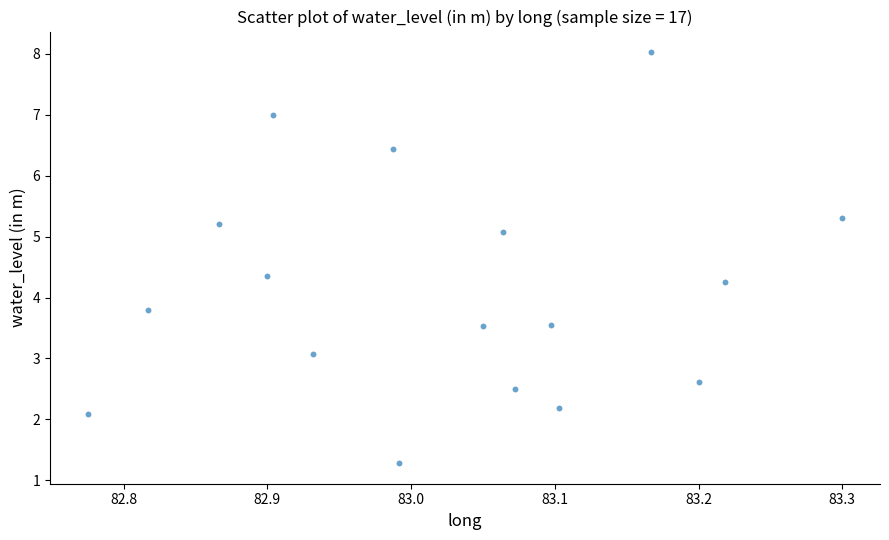

What is the range of X values (max minus min)?

0.5